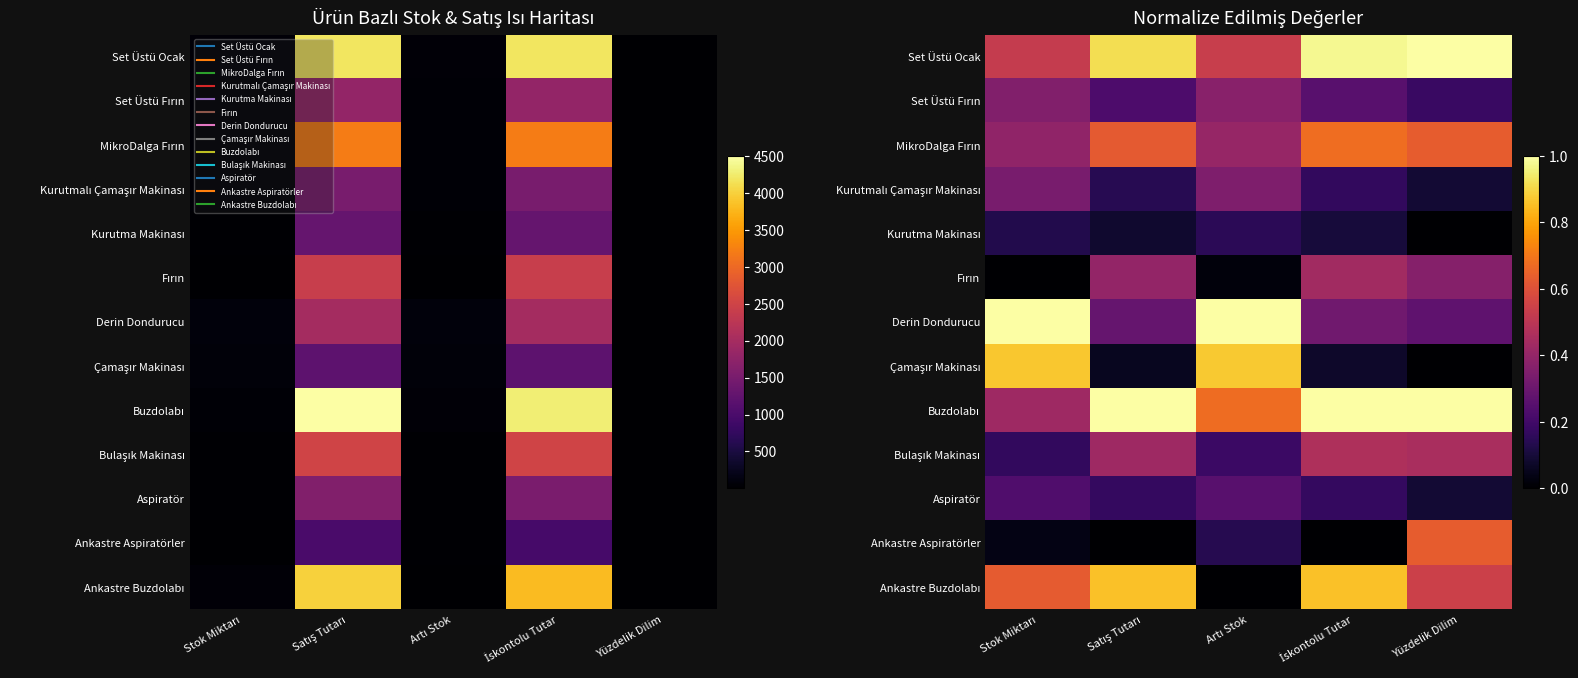

At which label does Kurutmalı Çamaşır Makinası reach its minimum?

Yüzdelik Dilim